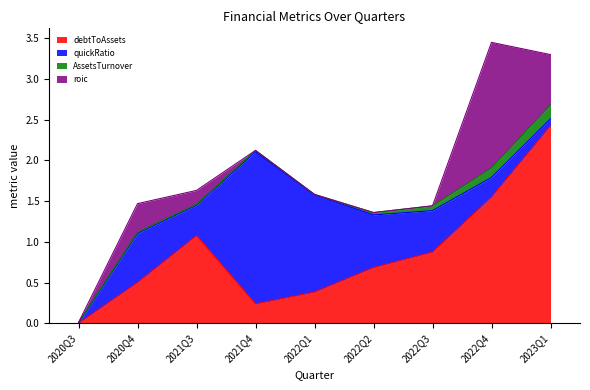

What are all the series names shown in the legend?

debtToAssets, quickRatio, AssetsTurnover, roic